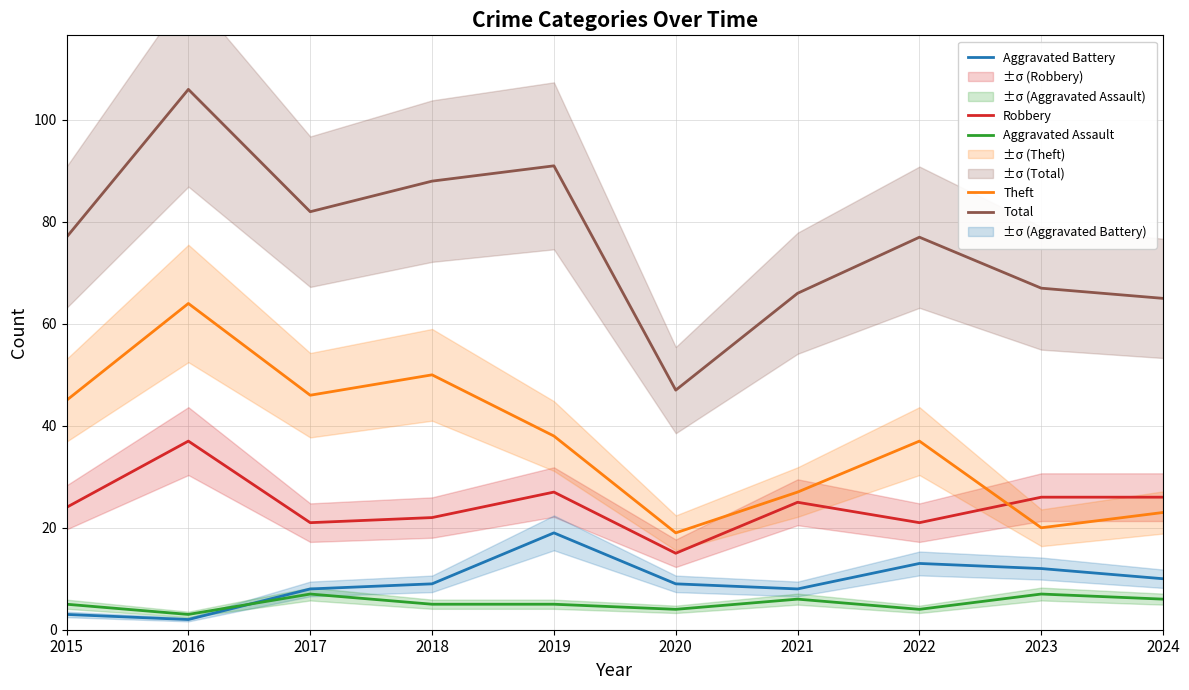

Is it true that Aggravated Assault equals 2 at 2023?

False